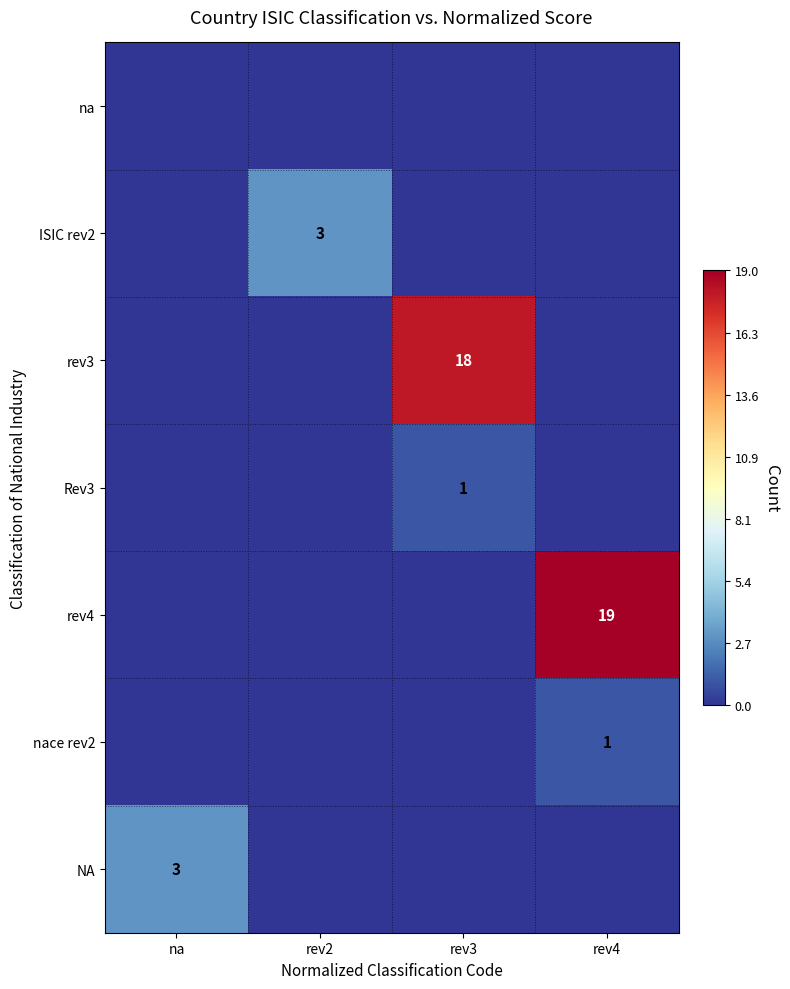

True or false: rev4 has a value of 19 at rev4.

True